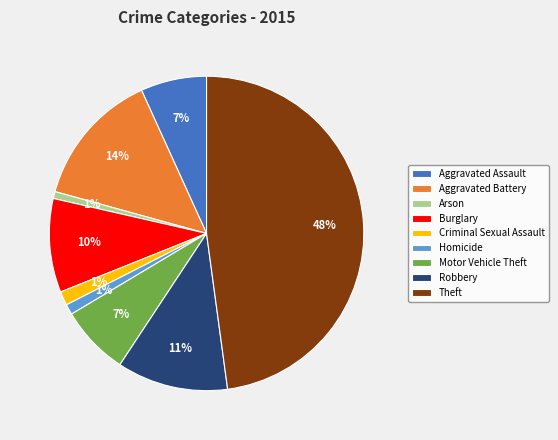

Does Aggravated Battery represent more than half of the total?

No